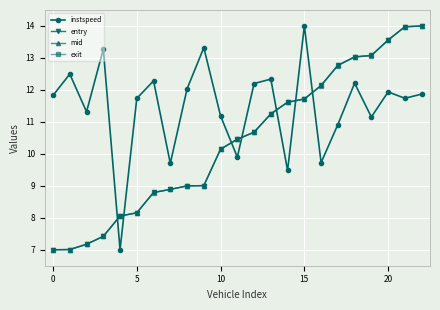

Which series ends up on top after the final intersection of entry and instspeed?

entry